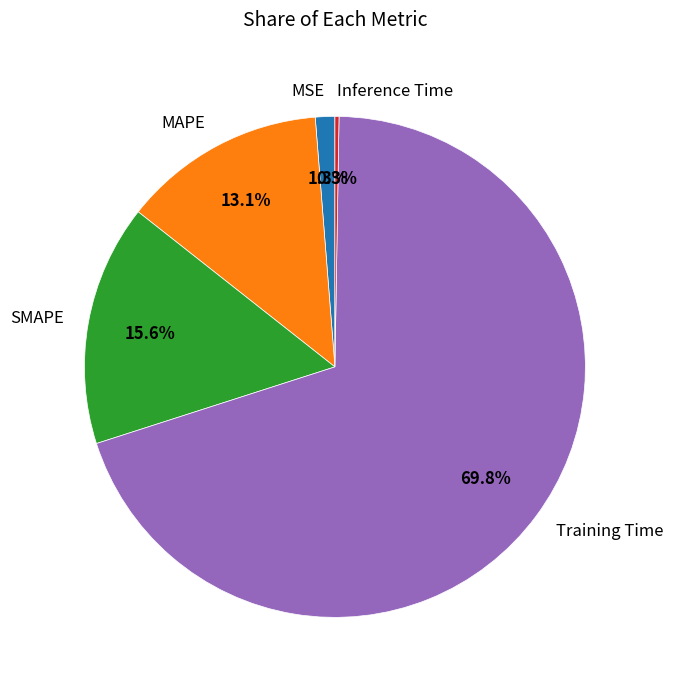

The MSE slice represents 11% of the pie. True or false?

False